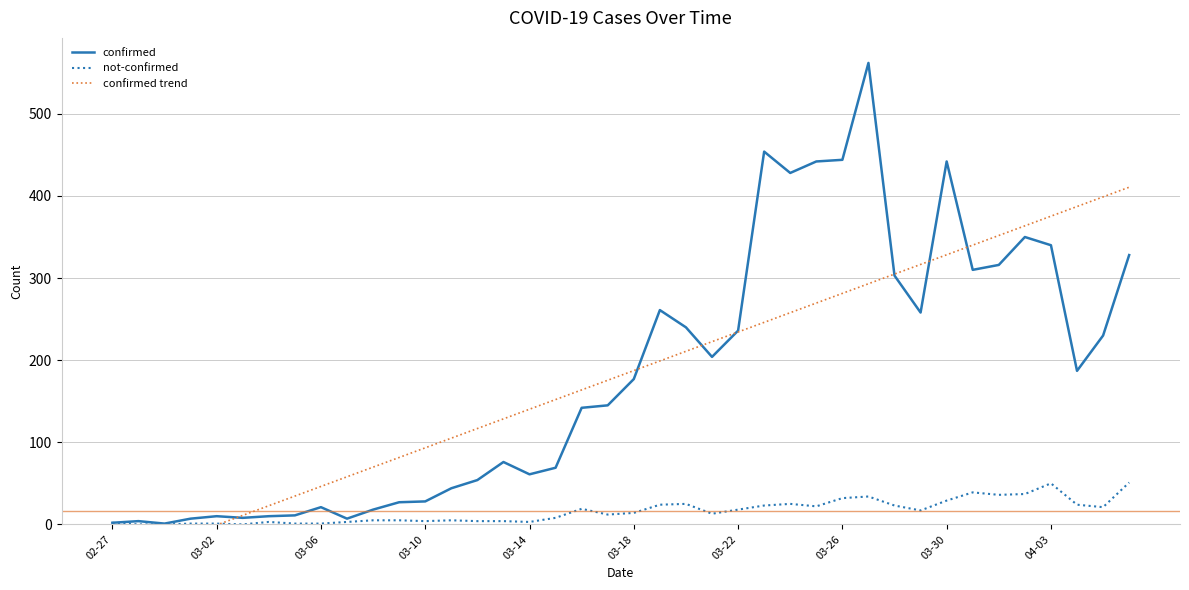

What is the difference between the confirmed values at 27 and 24?

206.0